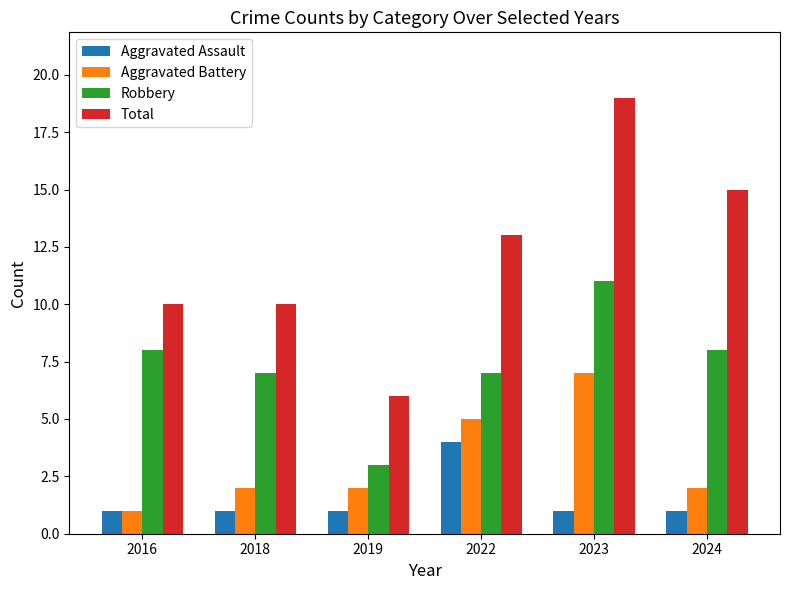

What is the difference between the Aggravated Assault values at 2022 and 2023?

3